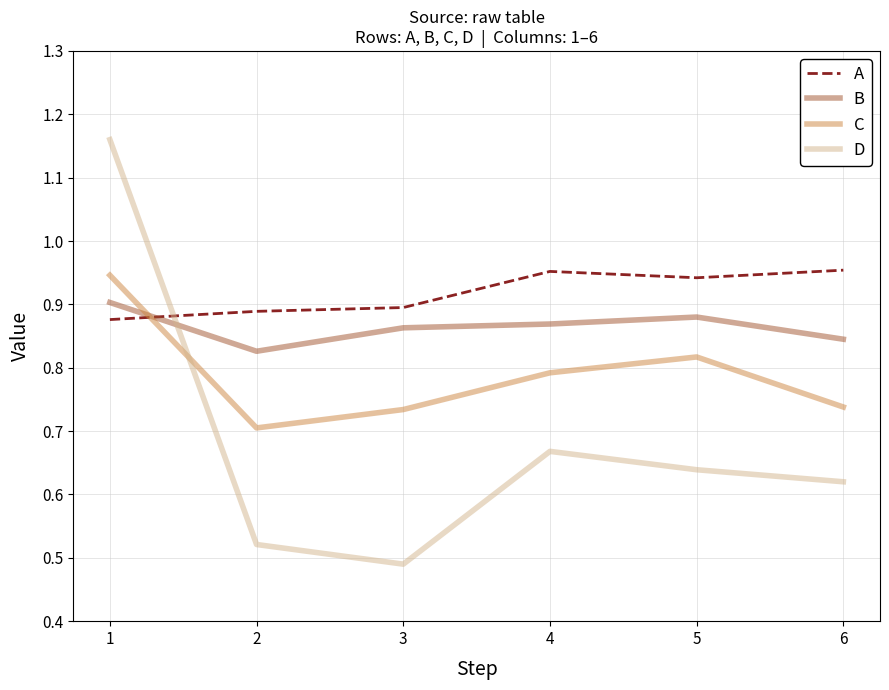

What is the difference between the D values at 5 and 3?

0.1